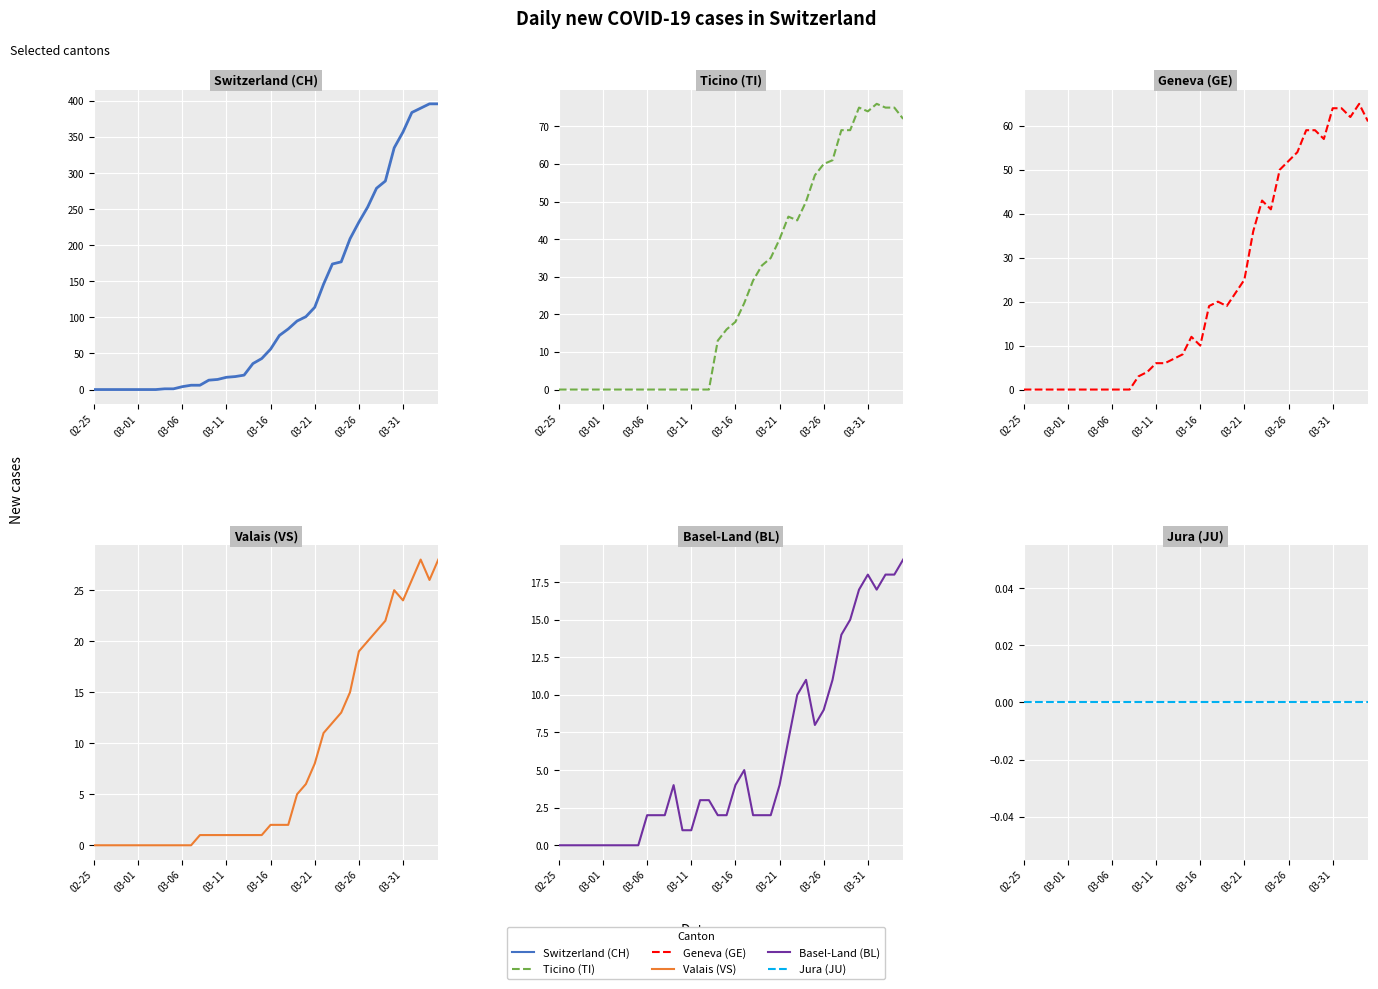

Does the chart display data point markers on the line(s)?

No